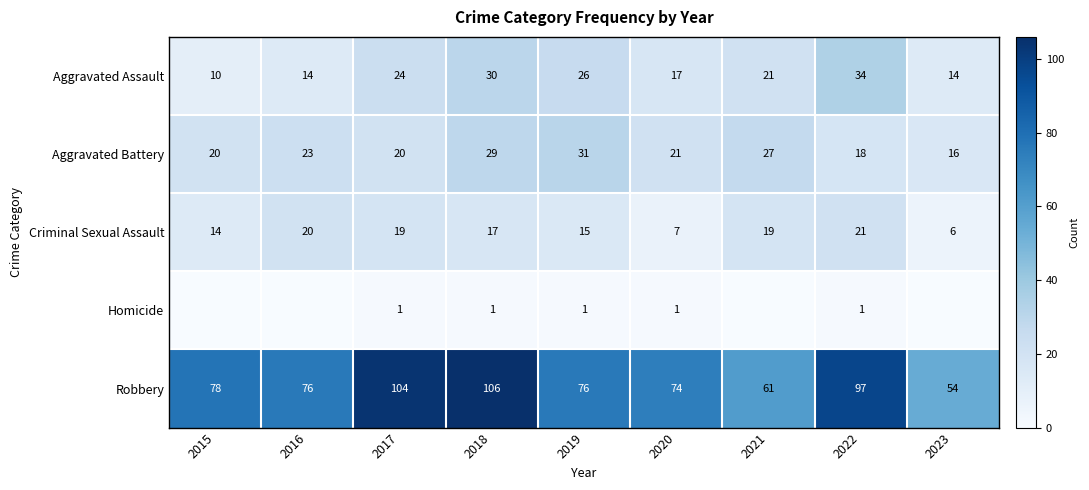

What is the lowest value of the Aggravated Assault series?

10